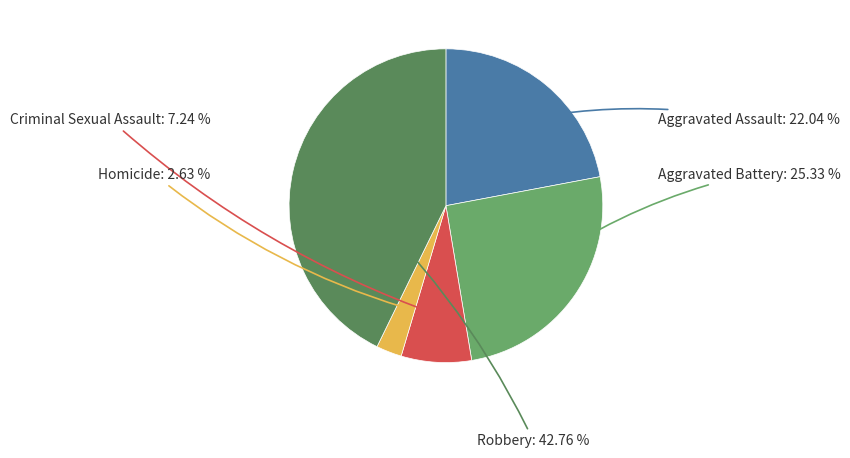

What is the ratio of the value at Robbery to the value at Aggravated Battery?

1.7